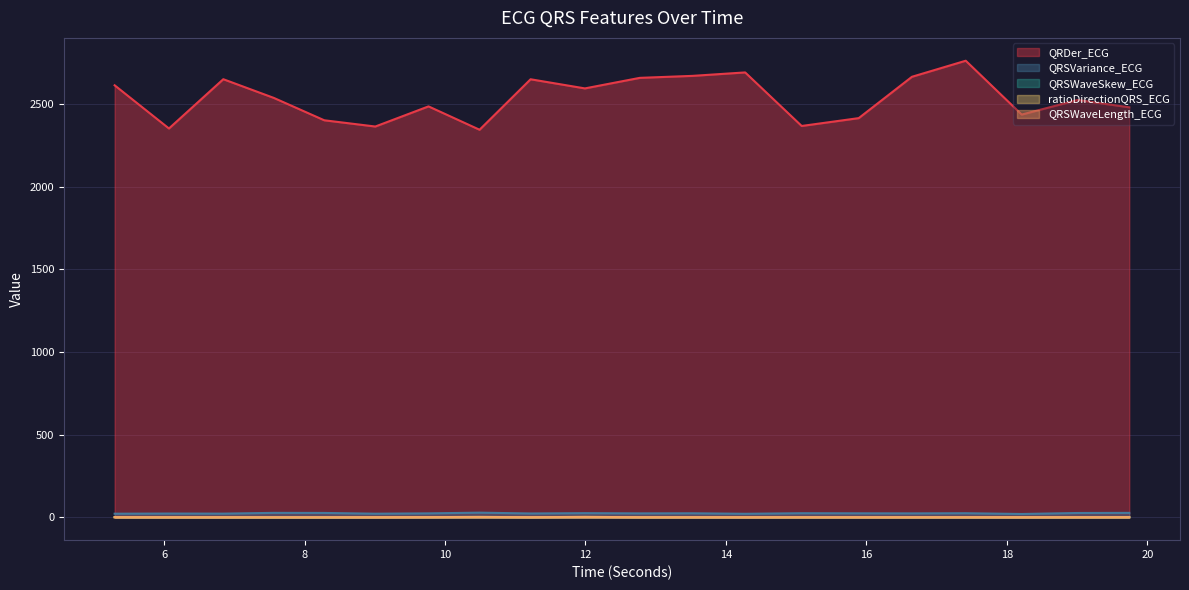

What are all the series names shown in the legend?

QRDer_ECG, QRSVariance_ECG, QRSWaveSkew_ECG, ratioDirectionQRS_ECG, QRSWaveLength_ECG